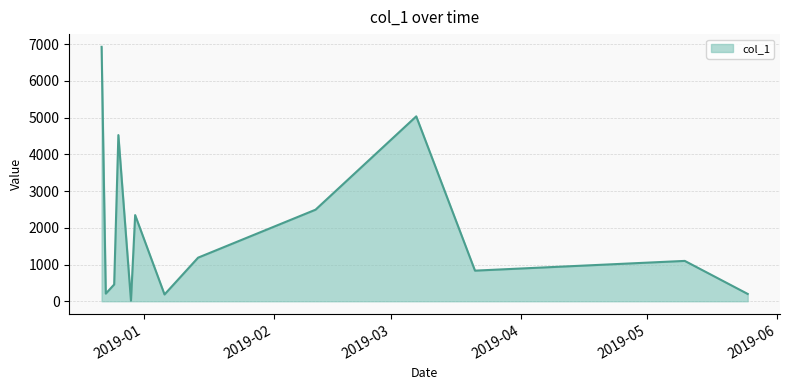

What is the difference between the maximum and second lowest values?

6739.9